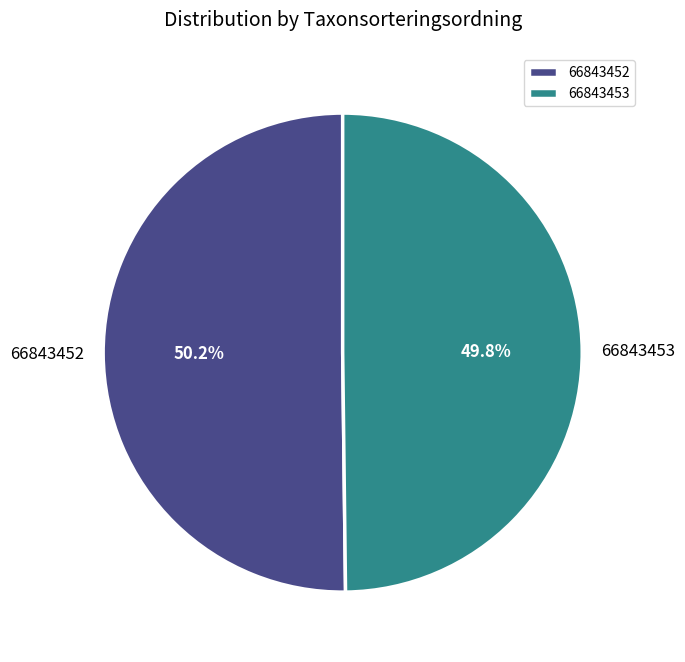

Is it true that 66843453 is 50% of the pie?

True